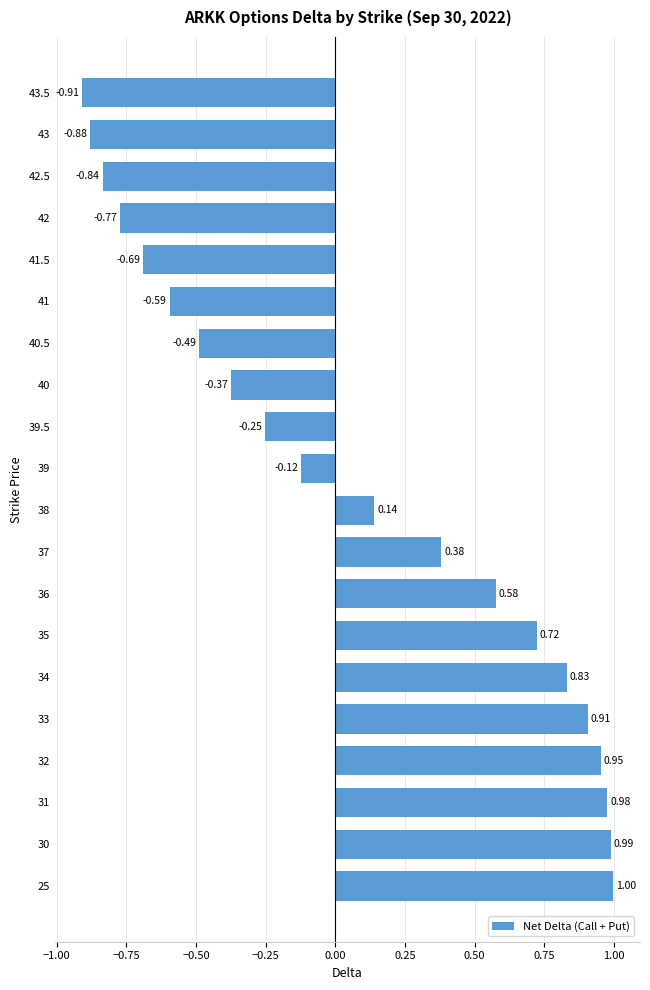

Does the chart contain stacked bars?

No